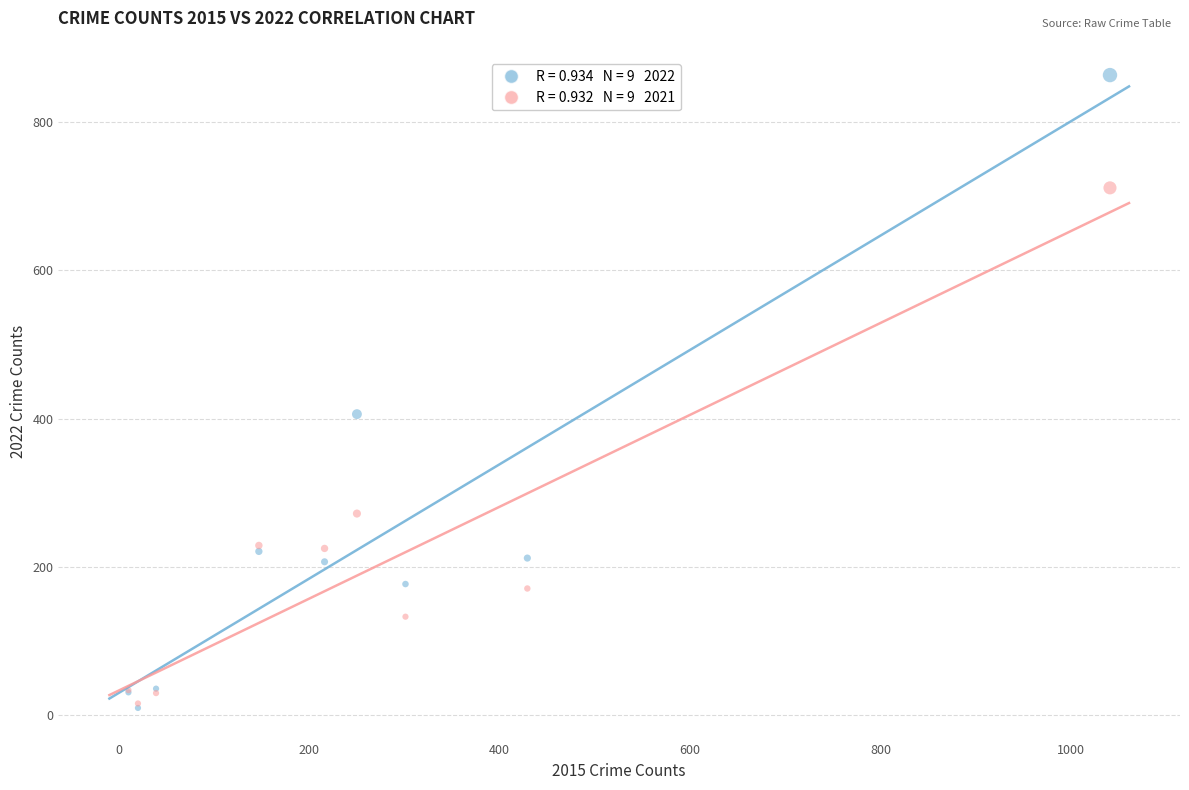

Across all series, what Y value is closest to 436?

406